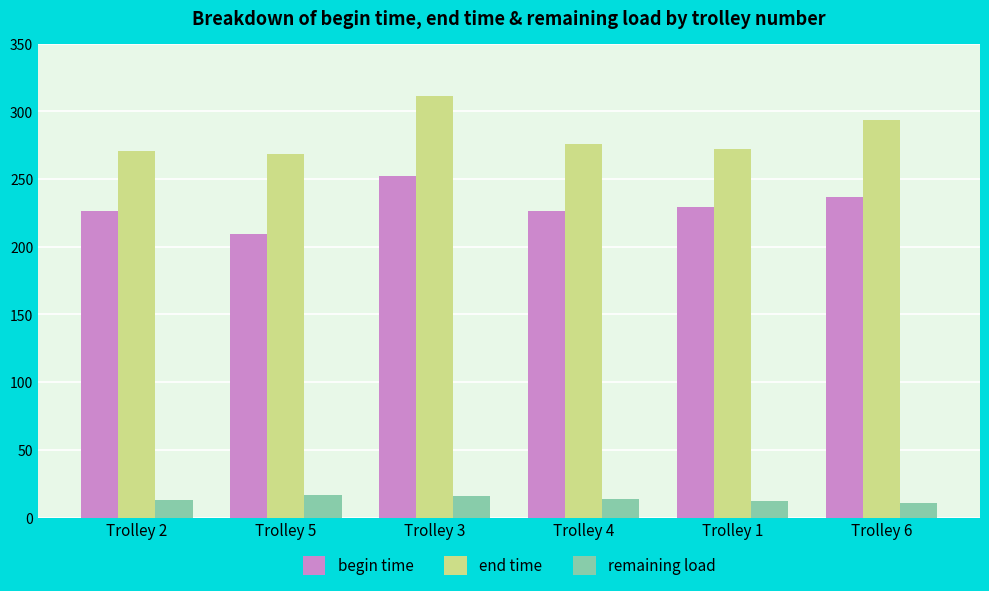

Which series has the widest spread of values?

end time